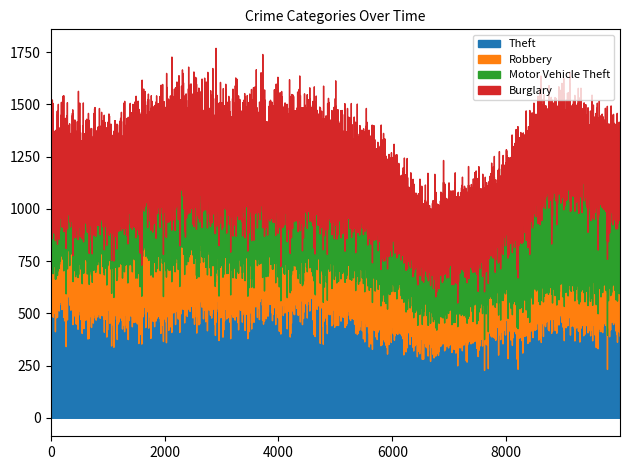

What is the difference between the highest and lowest values at 2024?

474